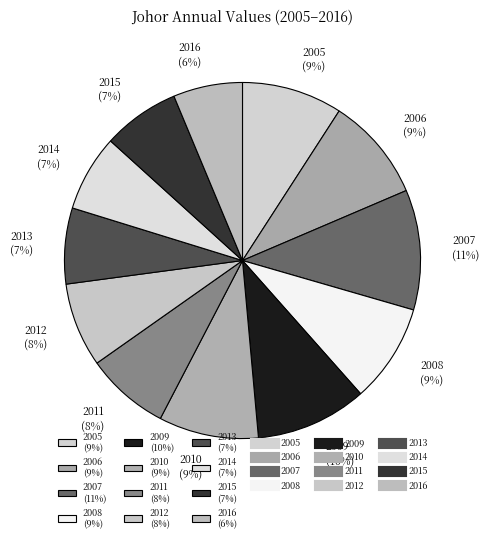

Which slice is the largest?

2007